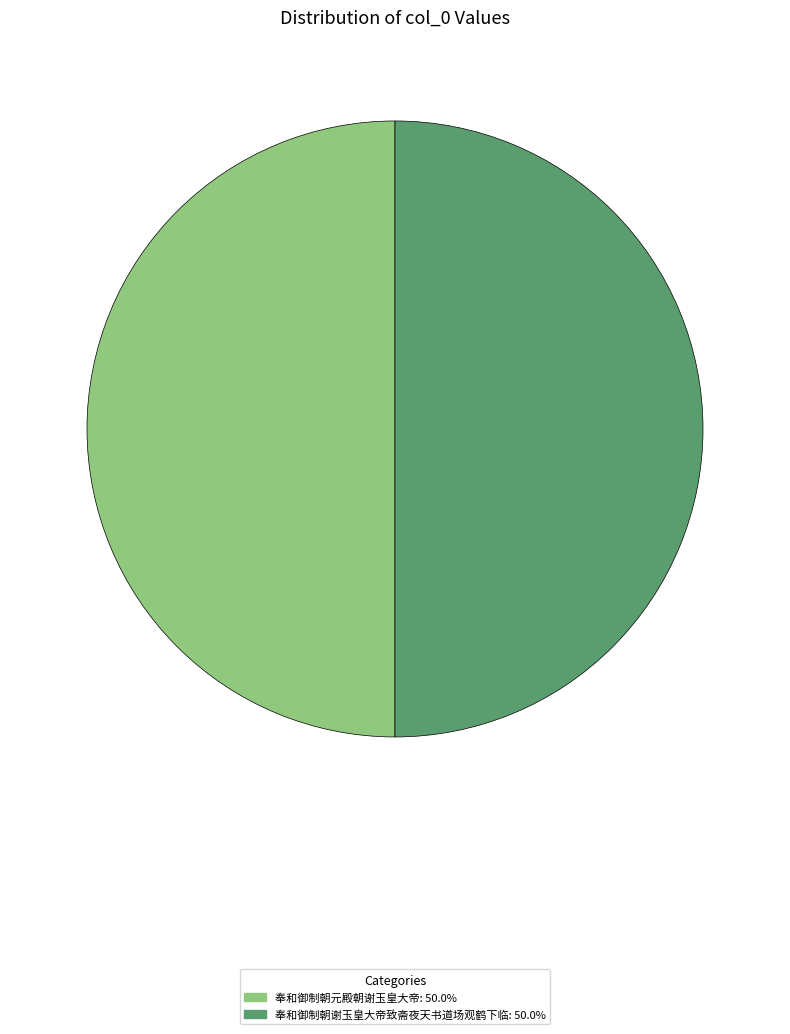

What is the ratio of the value at 奉和御制朝谢玉皇大帝致斋夜天书道场观鹤下临 to the value at 奉和御制朝元殿朝谢玉皇大帝?

1.0